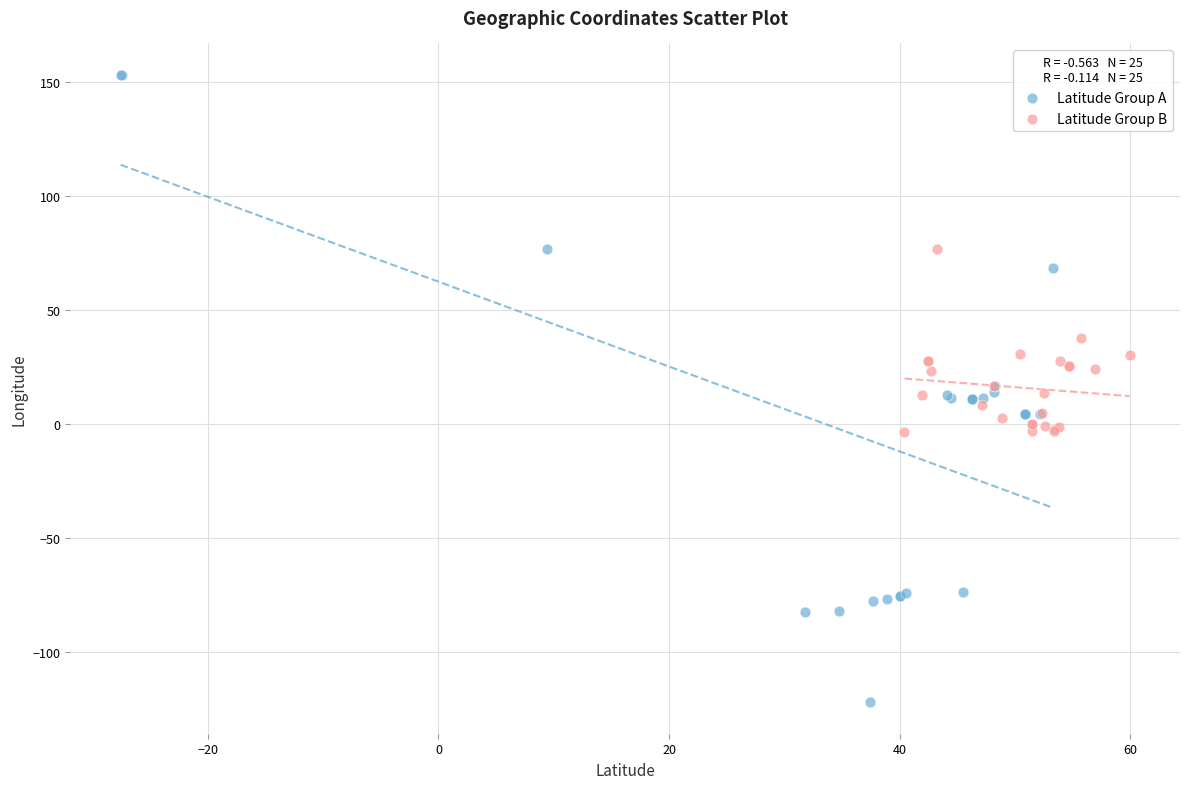

Which series reaches the minimum Y coordinate?

Latitude Group A